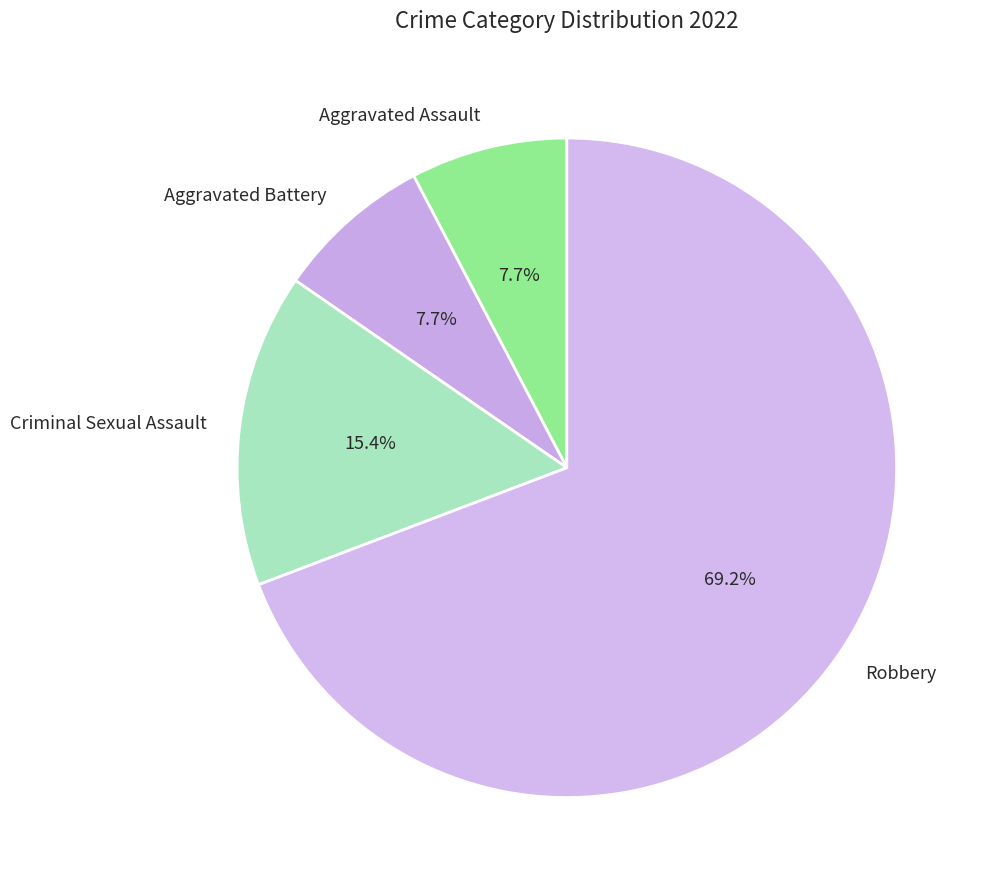

What is the majority slice?

Robbery